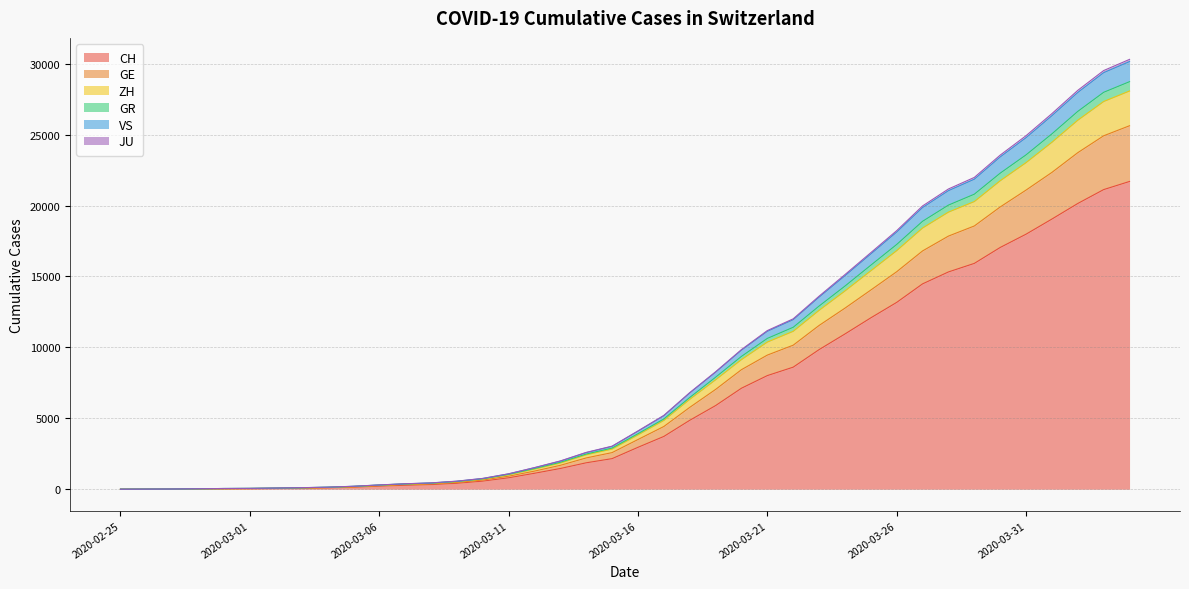

Is it true that ZH equals 3131 at 2020-03-21?

False